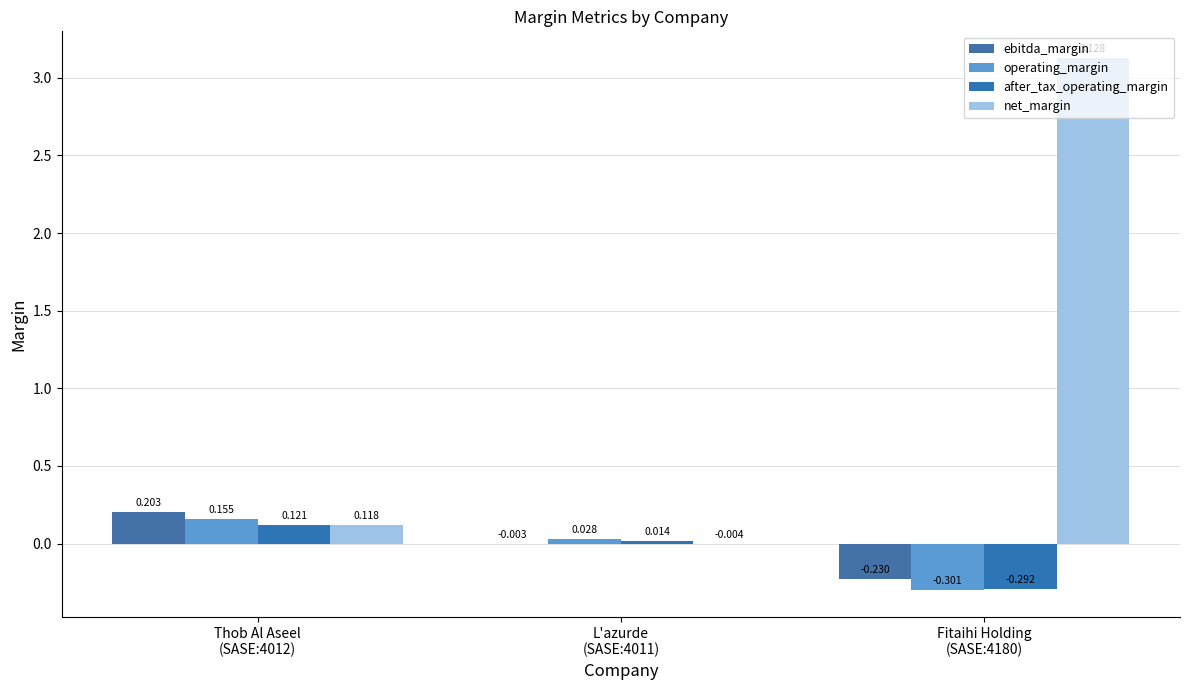

Between Thob Al Aseel
(SASE:4012) and L'azurde
(SASE:4011), which series saw the biggest shift?

ebitda_margin